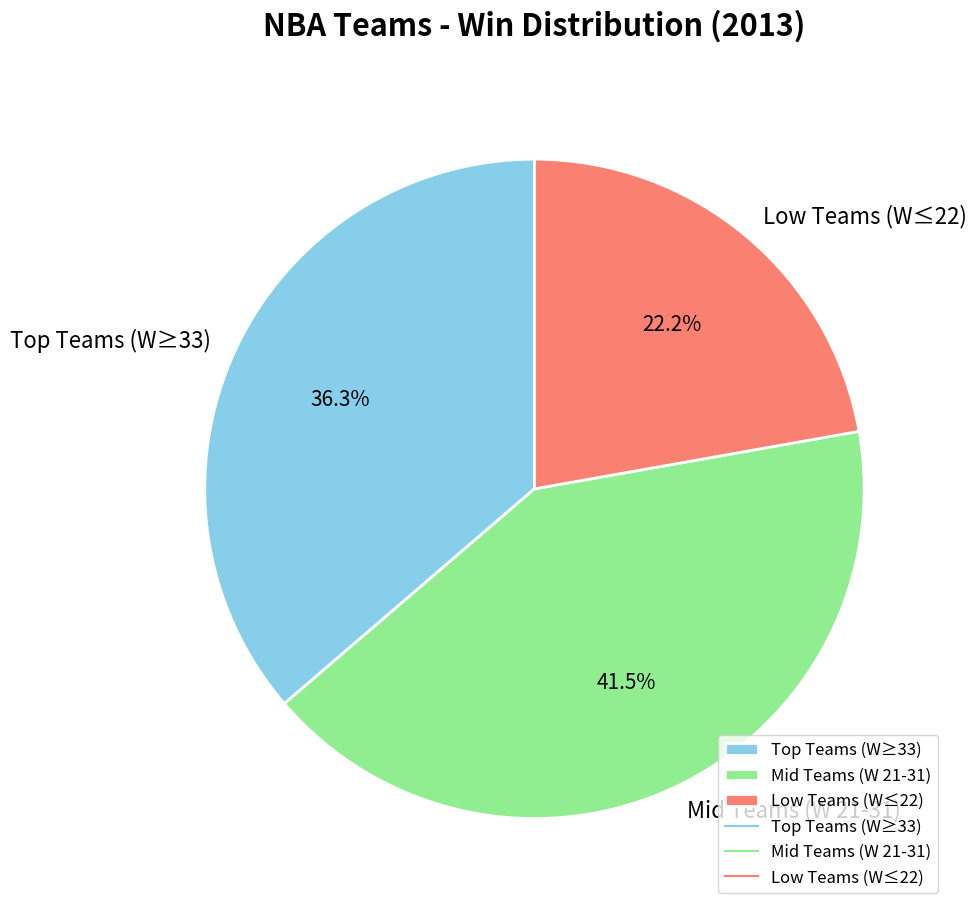

Rank the categories by value from highest to lowest.

Mid Teams (W 21-31), Top Teams (W≥33), Low Teams (W≤22)